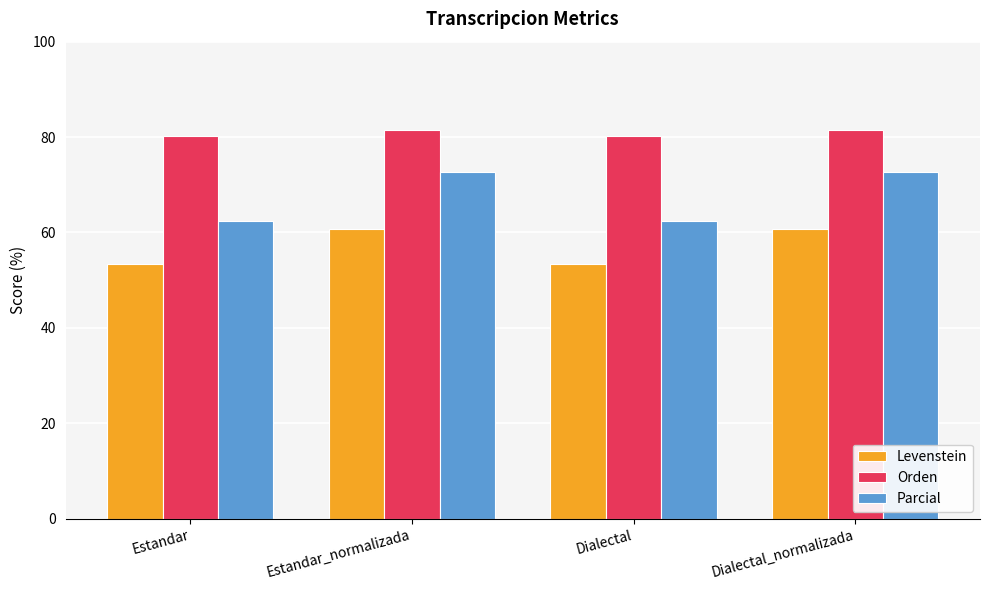

Where does the Orden series first go above 81?

Estandar_normalizada